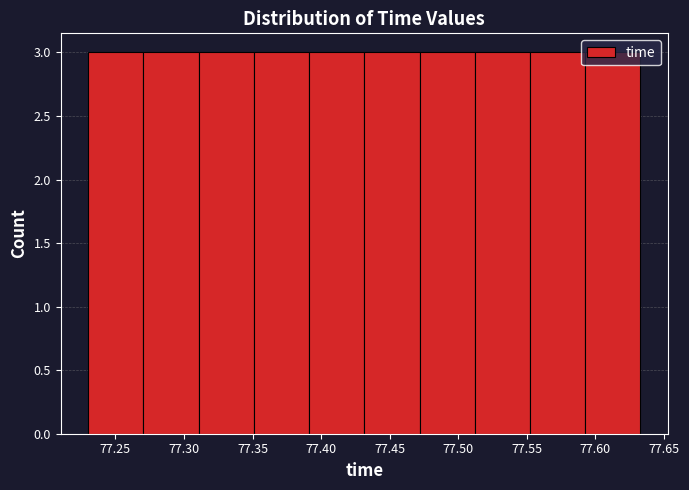

What is the height of the bar covering 77.470 to 77.510 on the x-axis? Neither the bar edges nor the heights are printed on the chart, so give them approximately, as read against the axes.

3